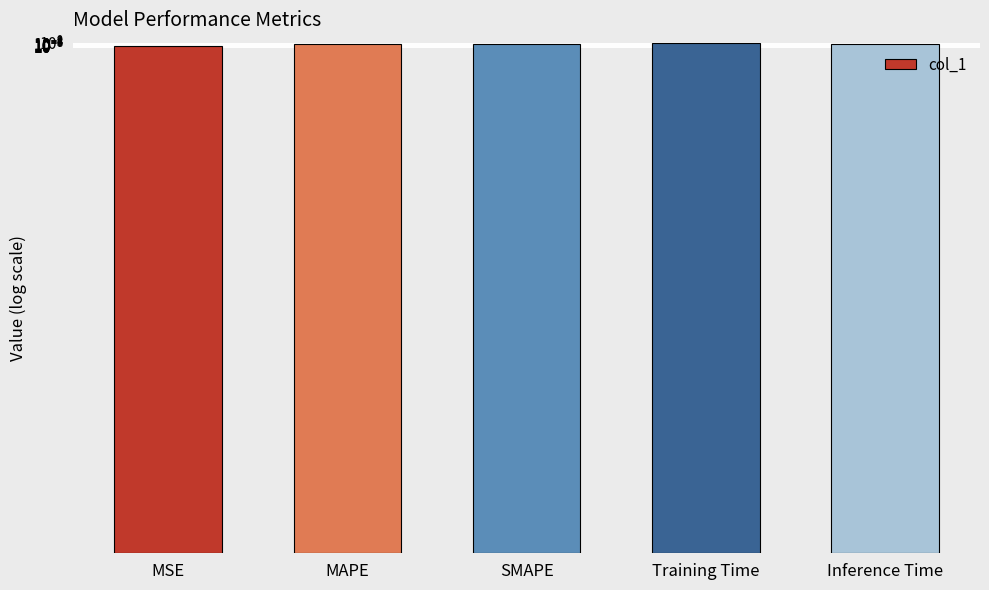

What is the sum of all values?

3.9